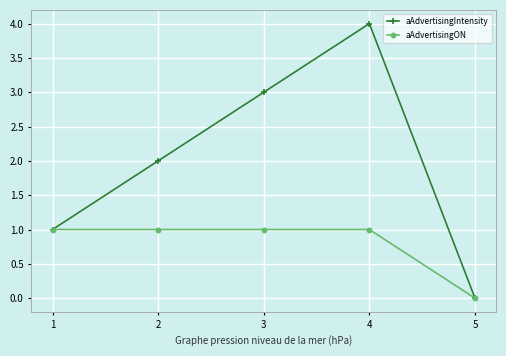

How many data points in aAdvertisingON are less than 1?

1